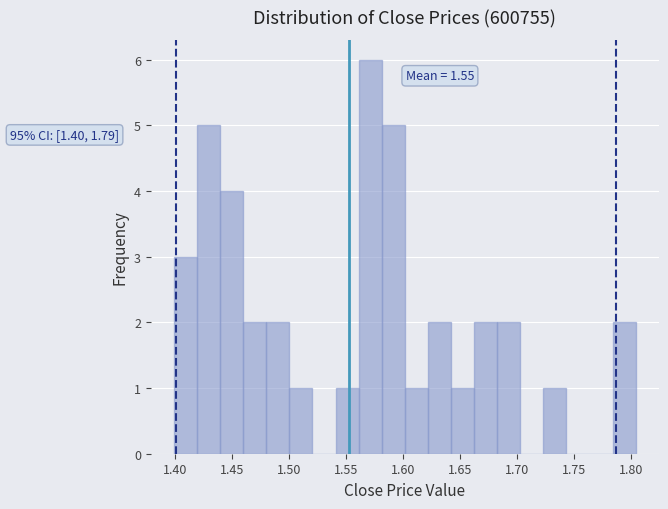

Which range on the x-axis has the tallest bar?

1.560 to 1.580